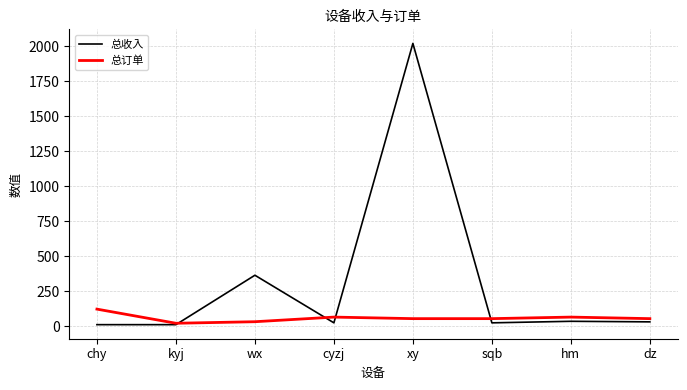

Which series has the largest total across all categories?

总收入